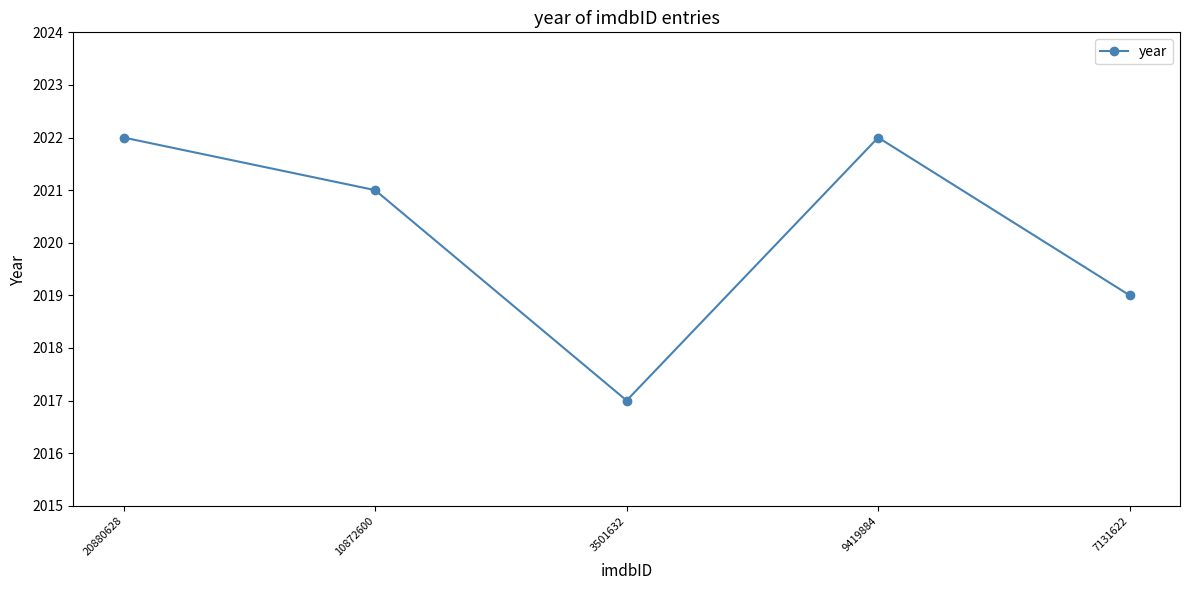

What is the label of the 4th point from the right?

10872600